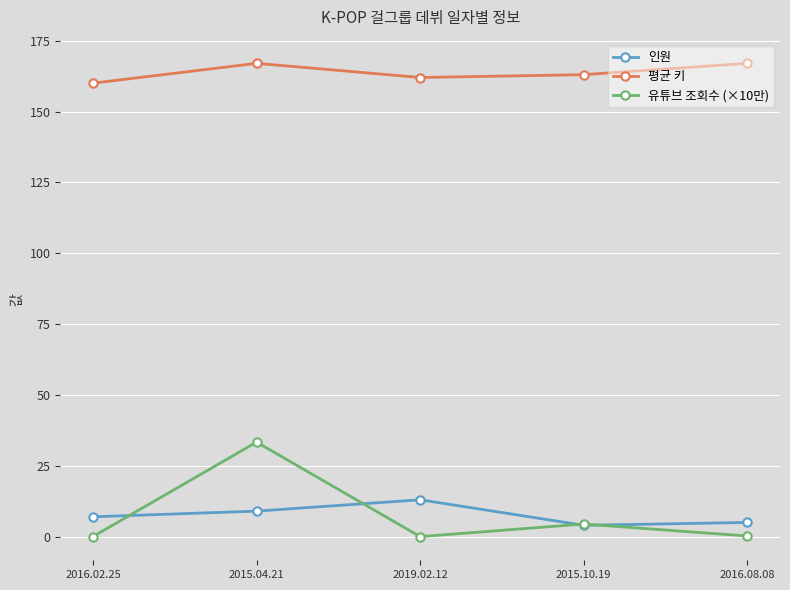

What is the average value of the 인원 series?

7.6